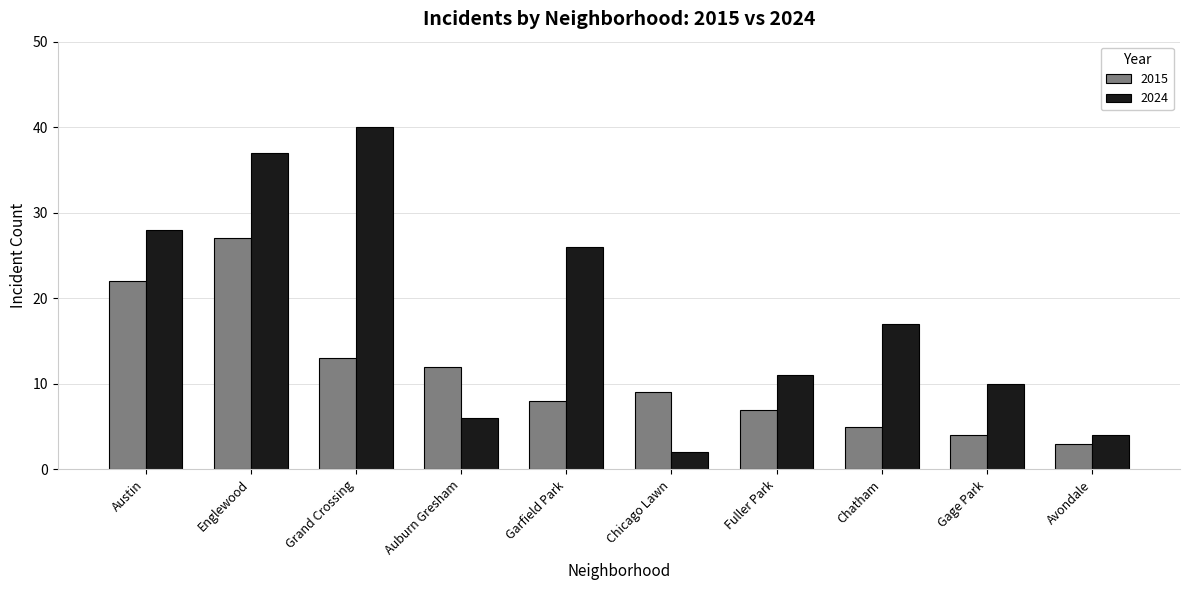

What is the label of the 9th bar from the left?

Gage Park